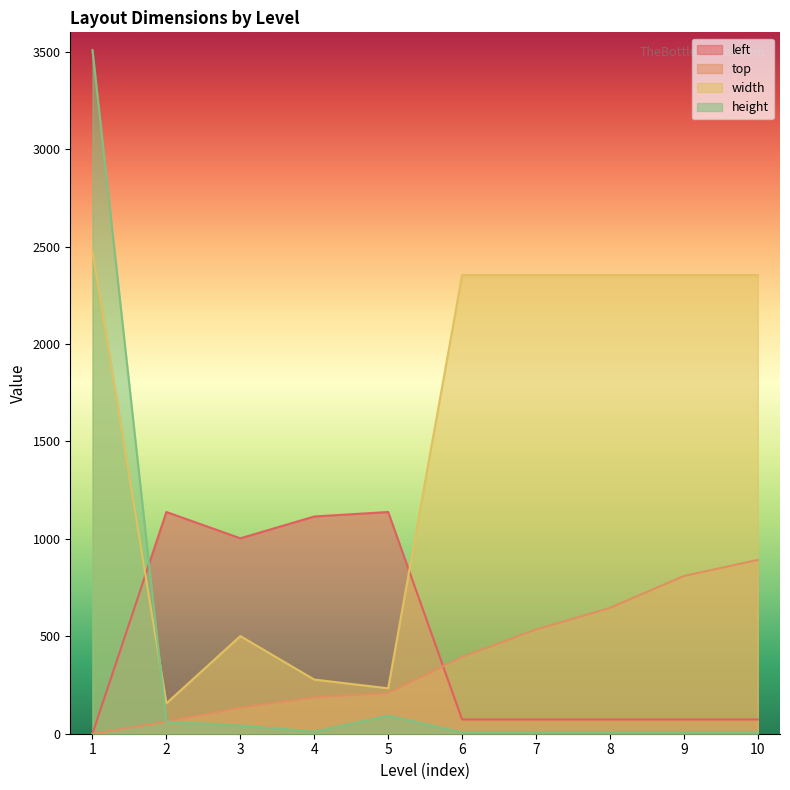

How many lines are shown in the chart?

4